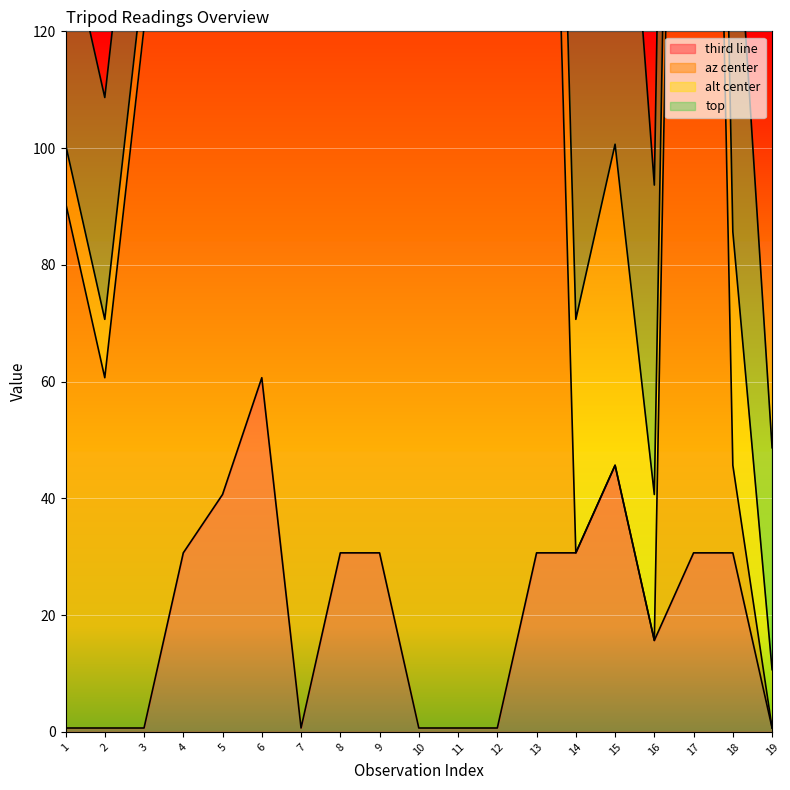

What is the approximate value of third line at 15?

45.7